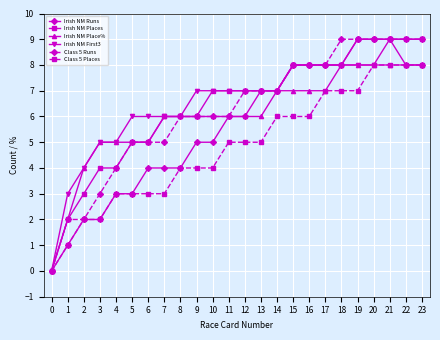

The value of Irish NM Places at 18 is 3. True or false?

False